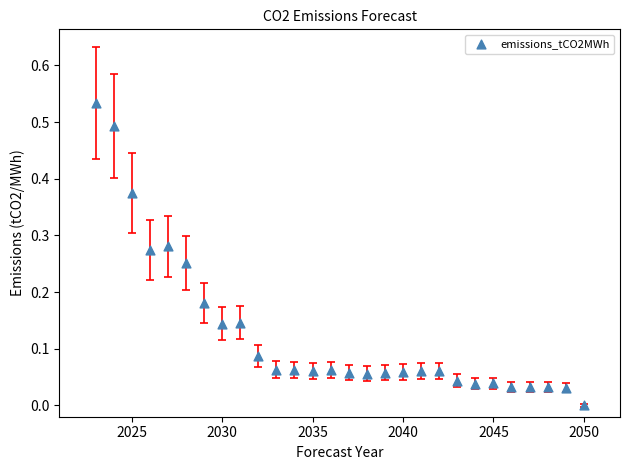

What is the range of X values (max minus min)?

27.0